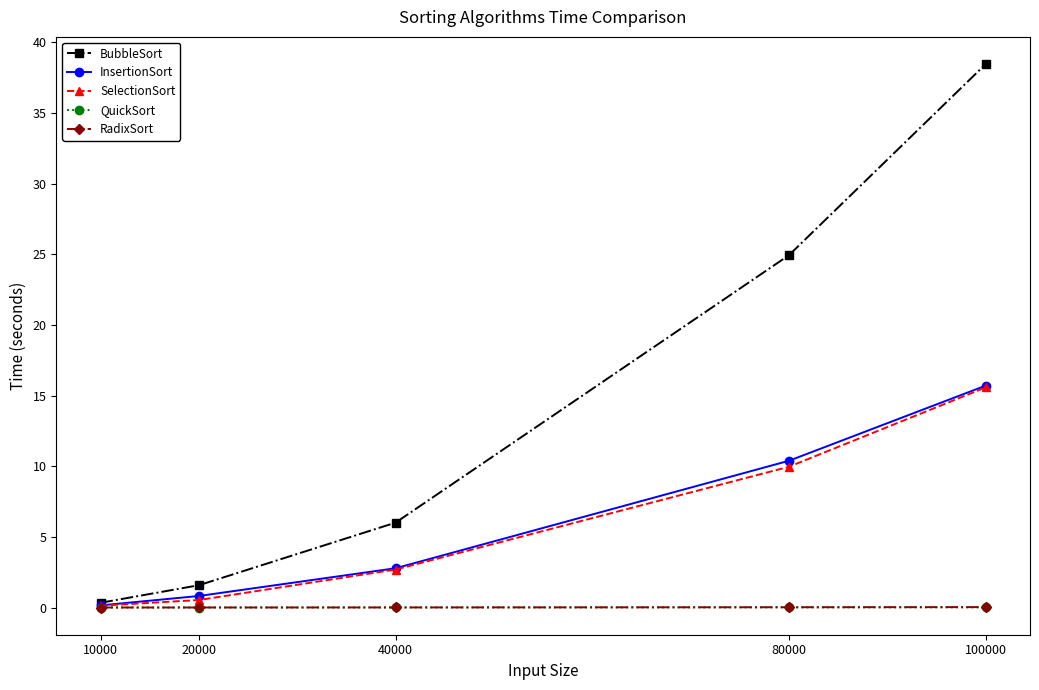

Which series has the largest range (max minus min)?

BubbleSort